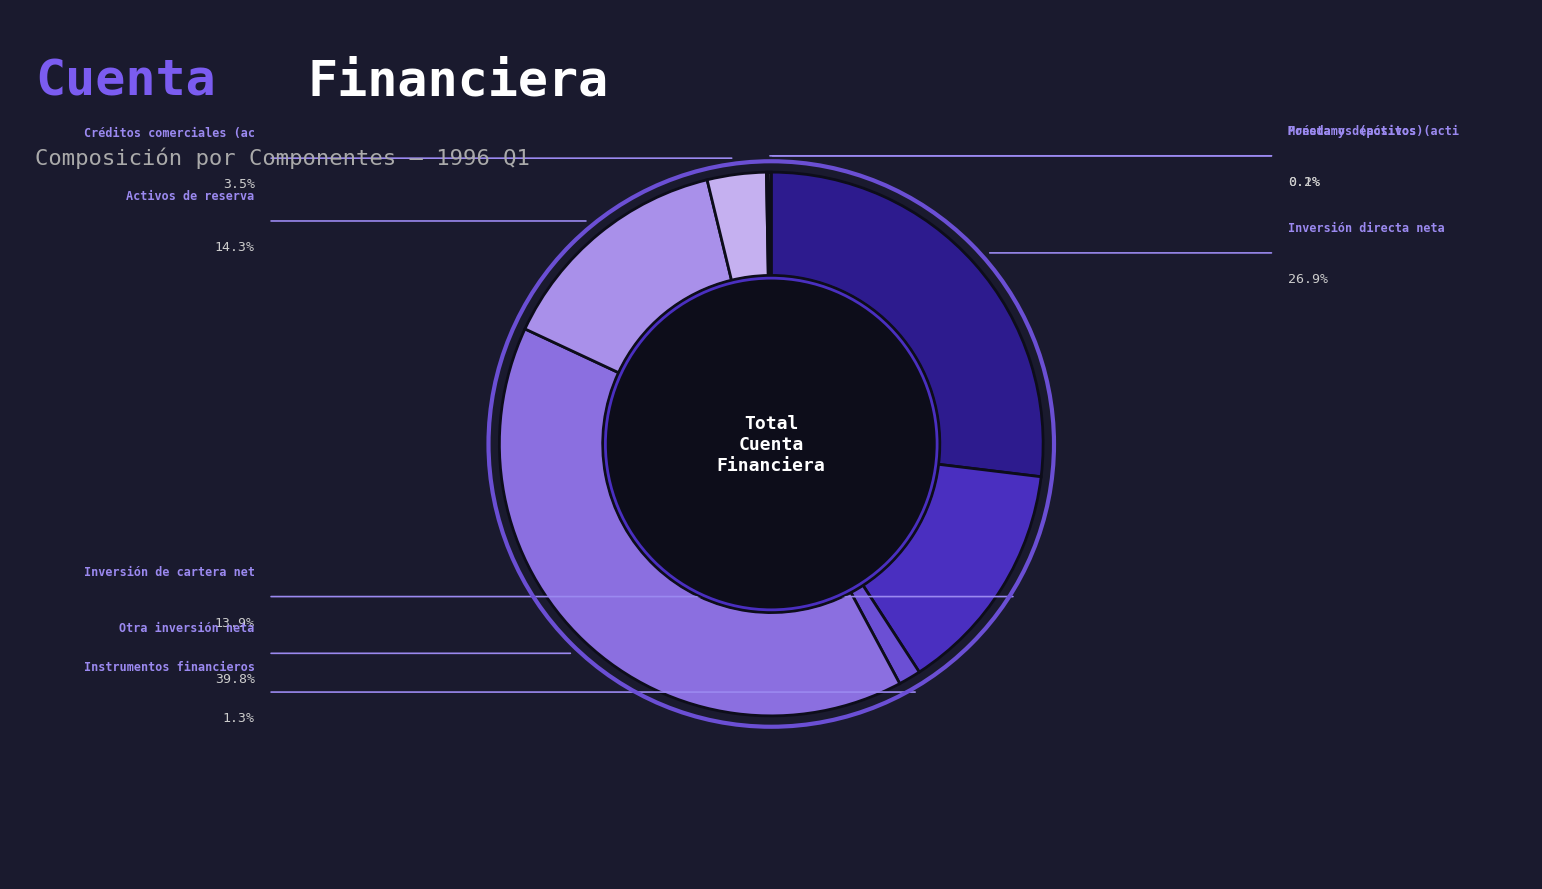

Does any single category account for the majority?

No